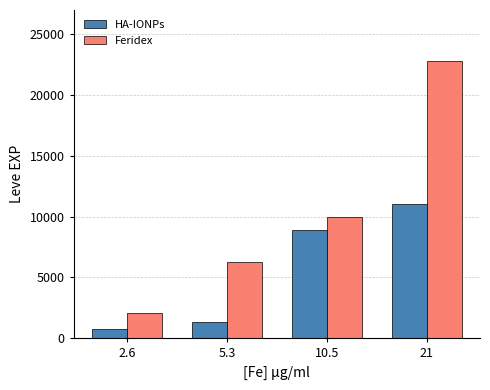

Rank the series by their maximum value, from lowest to highest.

HA-IONPs, Feridex